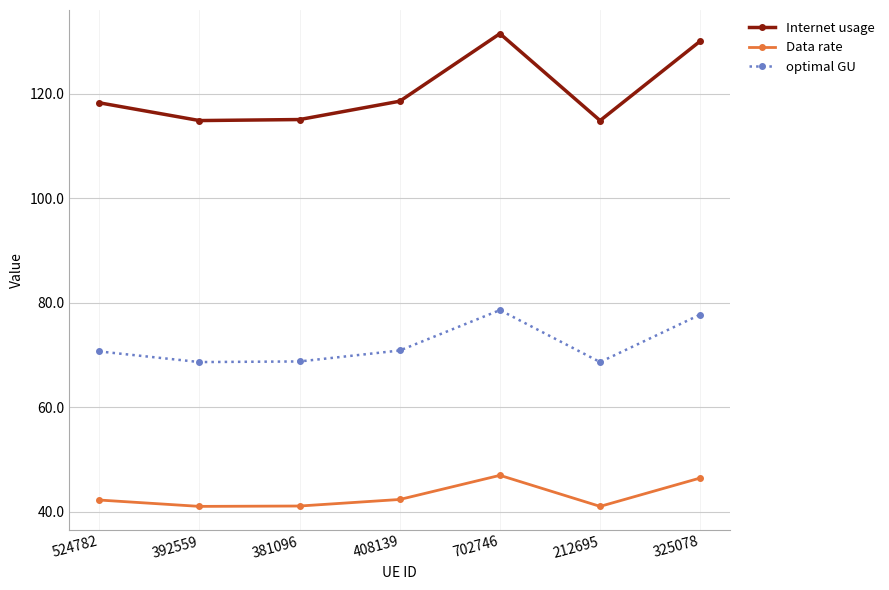

Which category has the highest value across all series?

702746